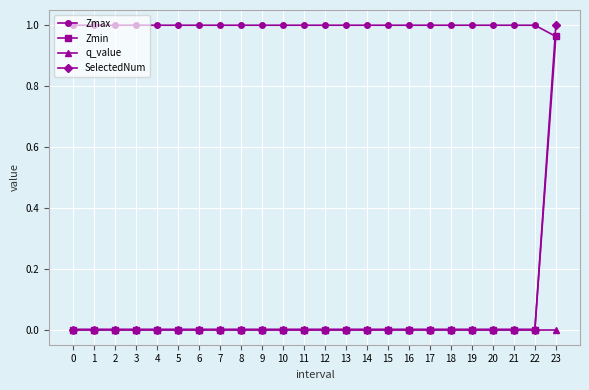

The Zmax series shows 1.8 at 6. True or false?

False